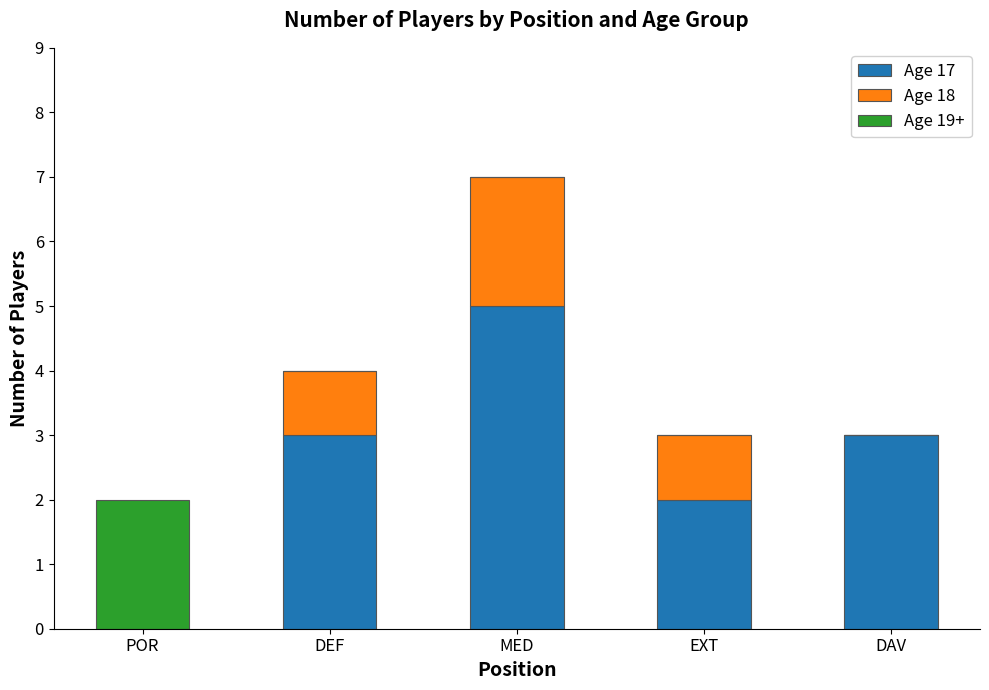

Reading right to left, list the values for the Age 17 series.

DAV=3	EXT=2	MED=5	DEF=3	POR=0